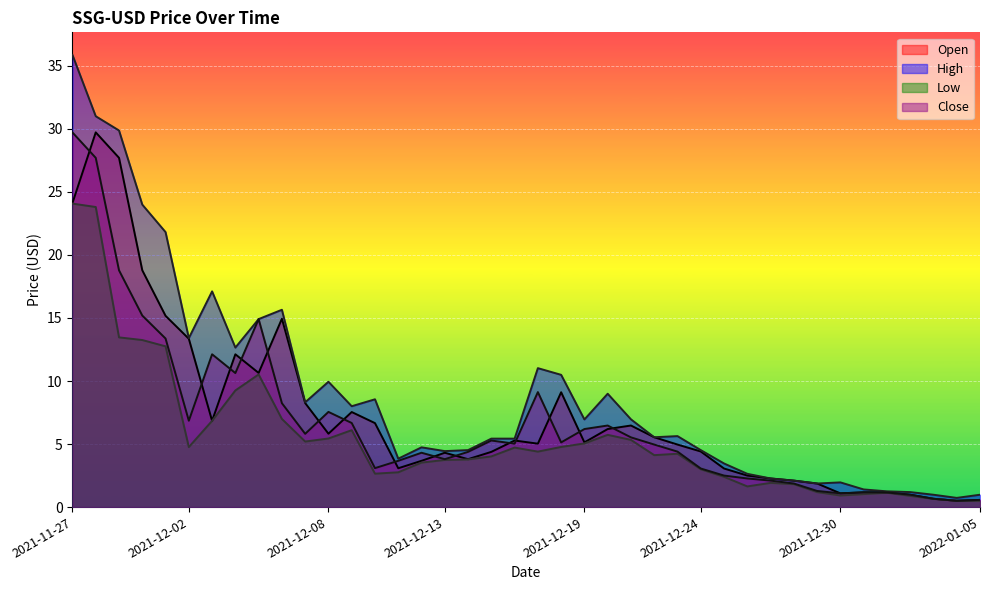

Count the number of data series in this chart.

4